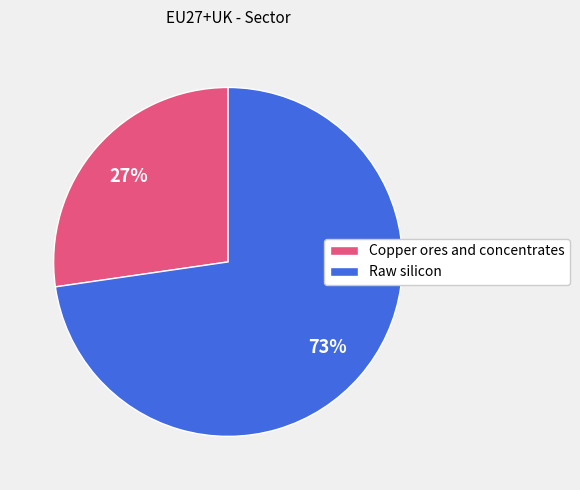

Do Copper ores and concentrates and Raw silicon together represent more than half of the pie?

Yes